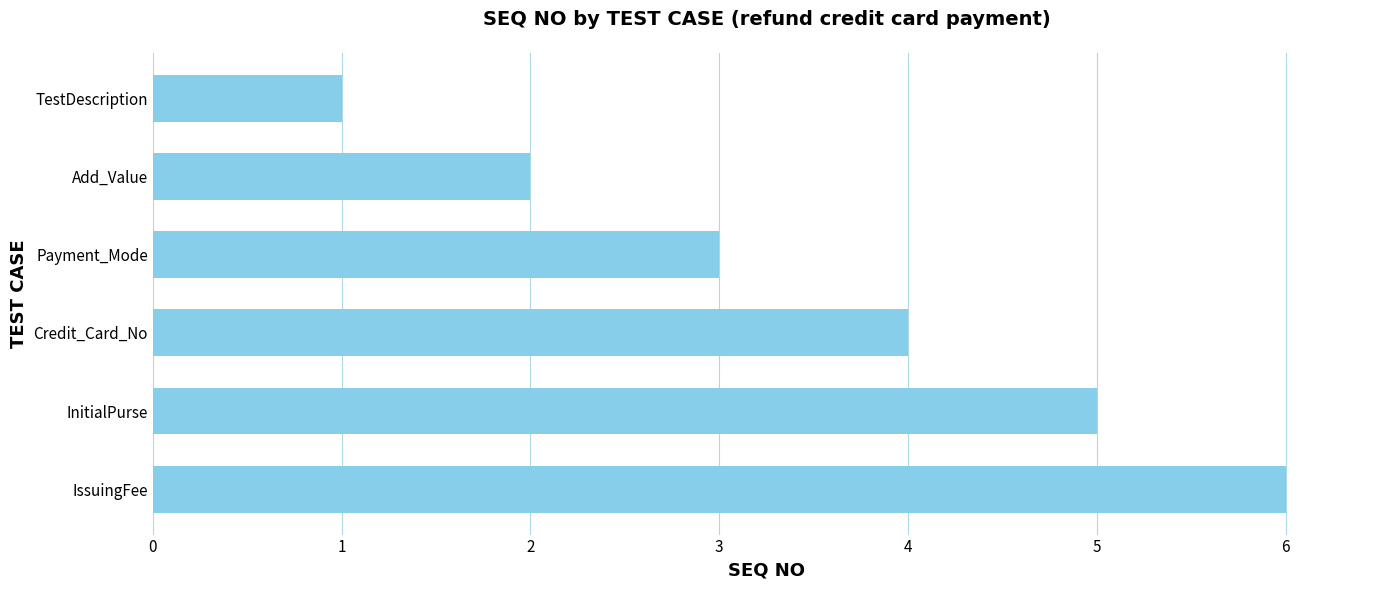

What is the ratio of the value at Credit_Card_No to the value at IssuingFee?

0.7